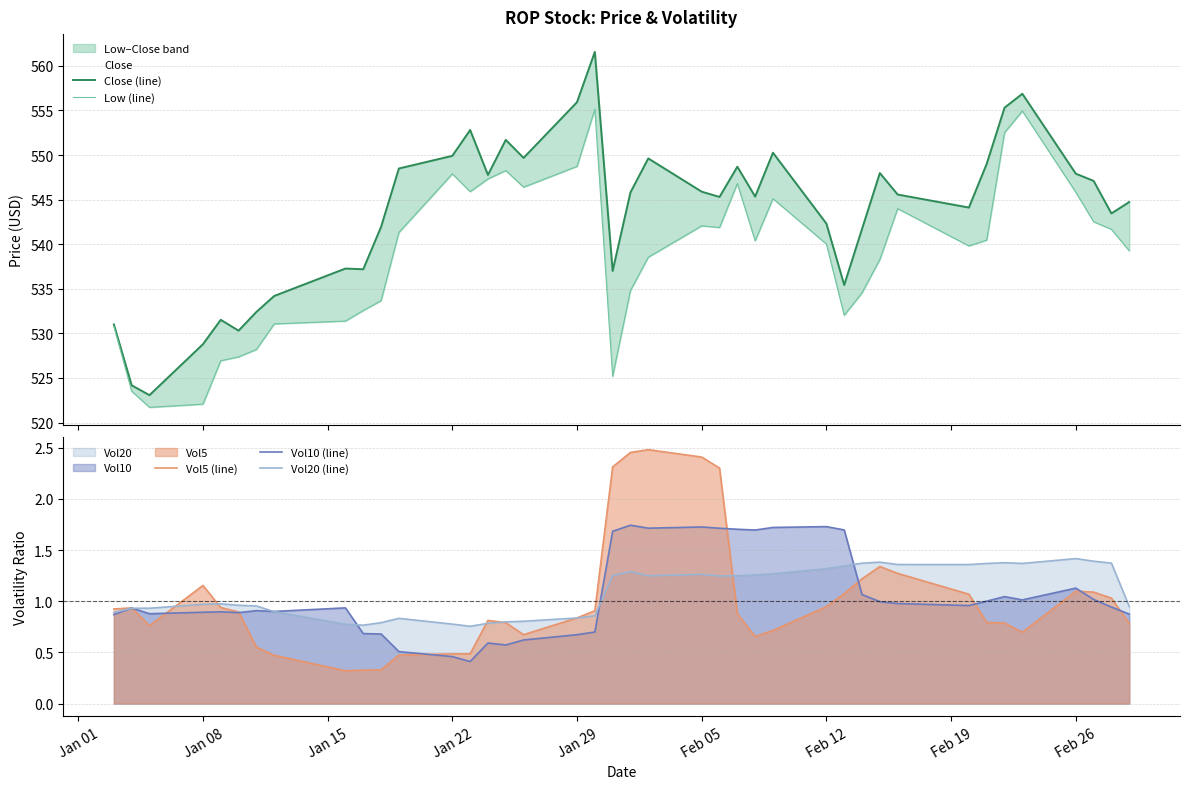

The Vol5 (line) series shows 1.3 at Jan 29. True or false?

False